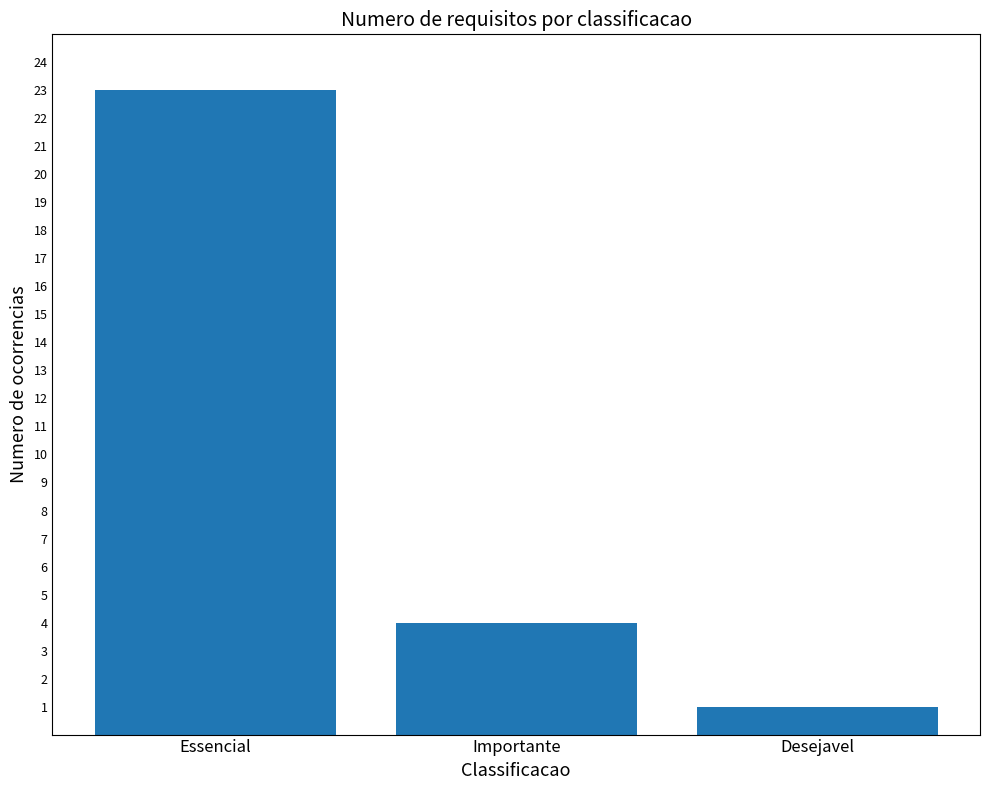

What is the average value?

9